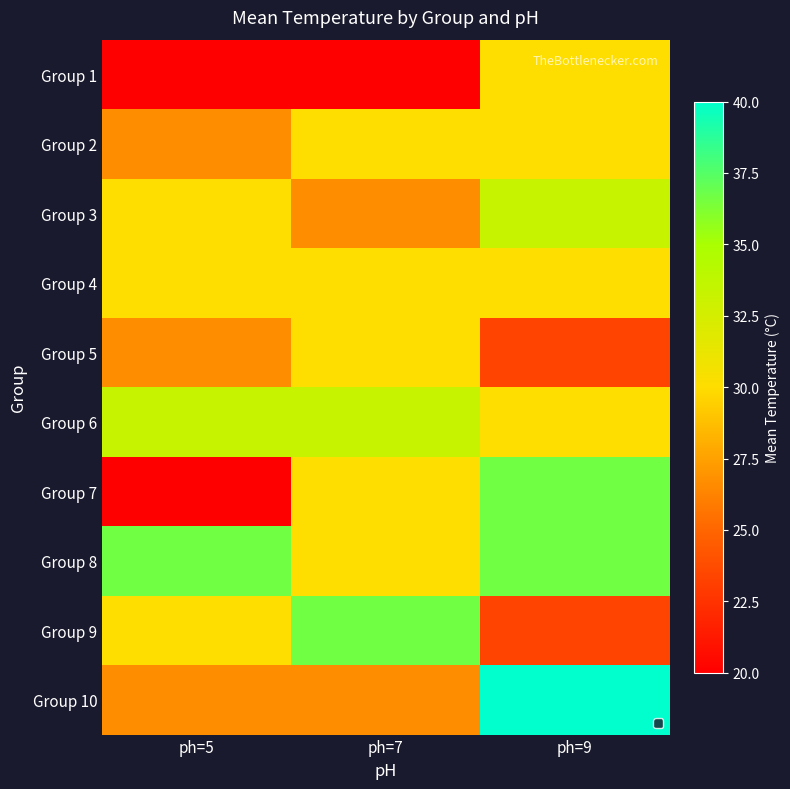

Reading right to left, list all the values displayed in this chart.

Group 1: ph=9=30.0	ph=7=20.0	ph=5=20.0
Group 2: ph=9=30.0	ph=7=30.0	ph=5=26.7
Group 3: ph=9=33.3	ph=7=26.7	ph=5=30.0
Group 4: ph=9=30.0	ph=7=30.0	ph=5=30.0
Group 5: ph=9=23.3	ph=7=30.0	ph=5=26.7
Group 6: ph=9=30.0	ph=7=33.3	ph=5=33.3
Group 7: ph=9=36.7	ph=7=30.0	ph=5=20.0
Group 8: ph=9=36.7	ph=7=30.0	ph=5=36.7
Group 9: ph=9=23.3	ph=7=36.7	ph=5=30.0
Group 10: ph=9=40.0	ph=7=26.7	ph=5=26.7